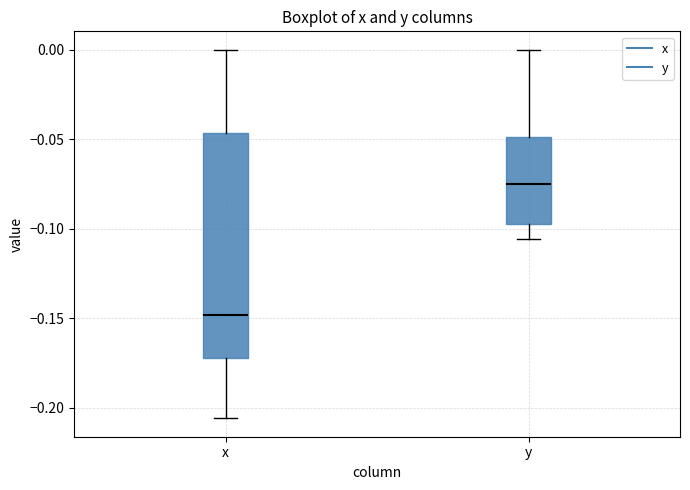

Comparing the boxes themselves (not the whiskers), which one is the tallest?

x